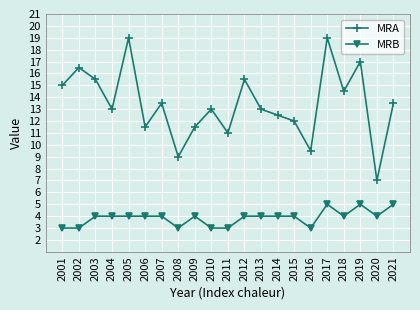

What is the difference between the maximum and minimum values in the MRB series?

2.0